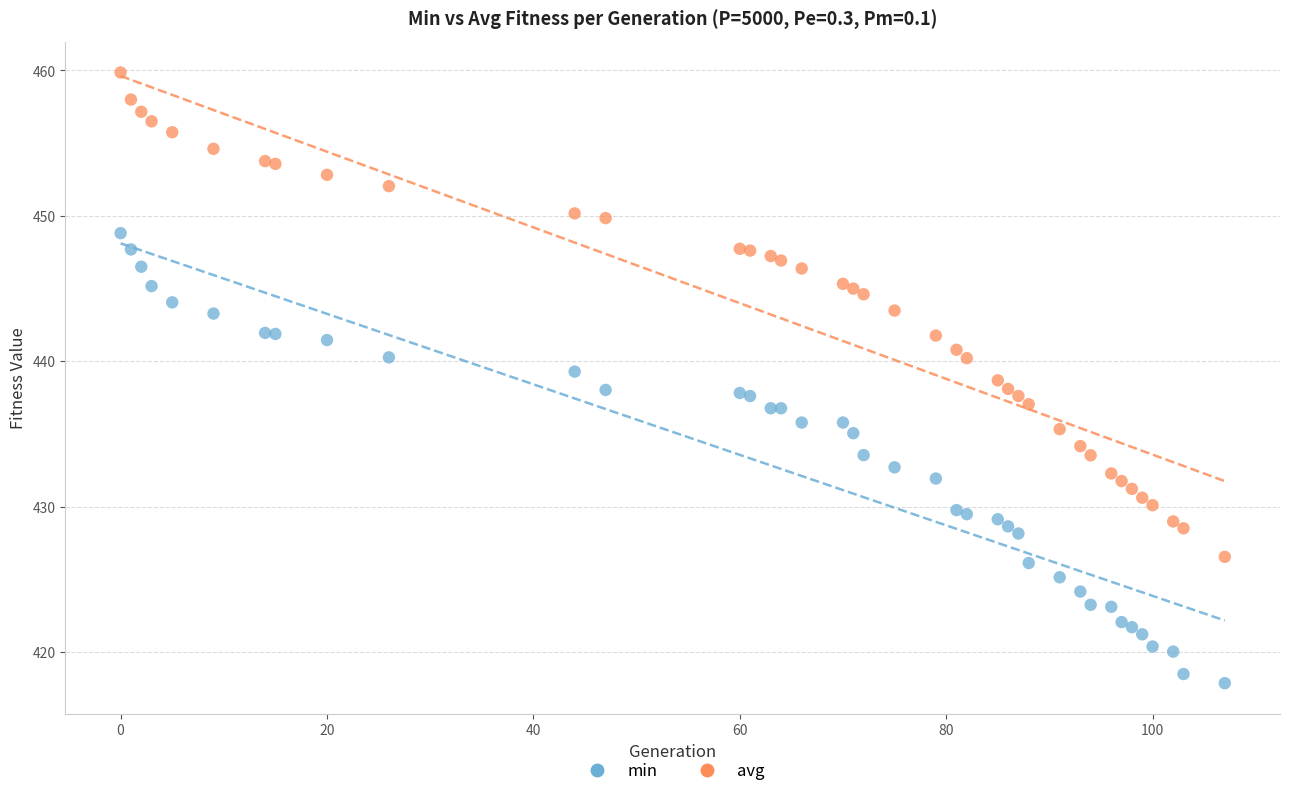

Which series contains the lowest Y value?

min